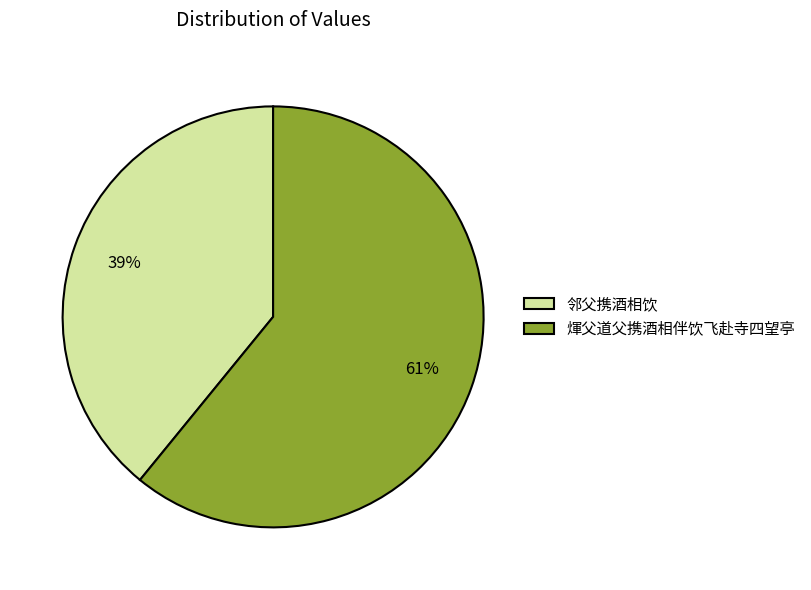

What is the largest slice in the pie chart?

煇父道父携酒相伴饮飞赴寺四望亭